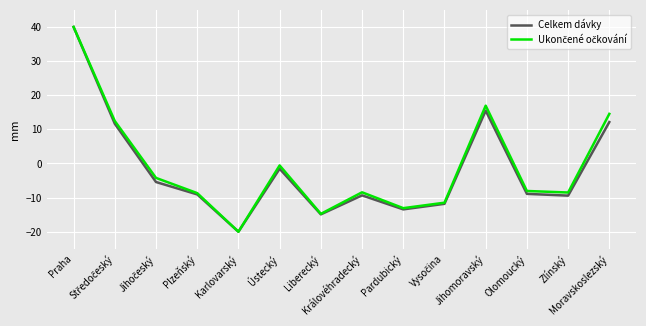

What is the lowest value of the Celkem dávky series?

-20.0